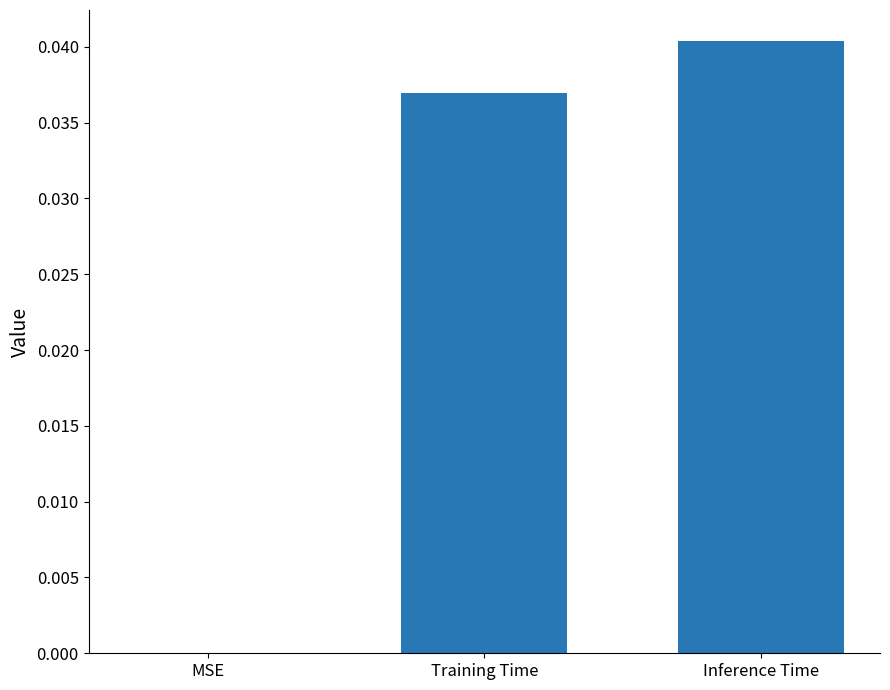

The chart shows a value of 0.1 at Training Time. True or false?

False